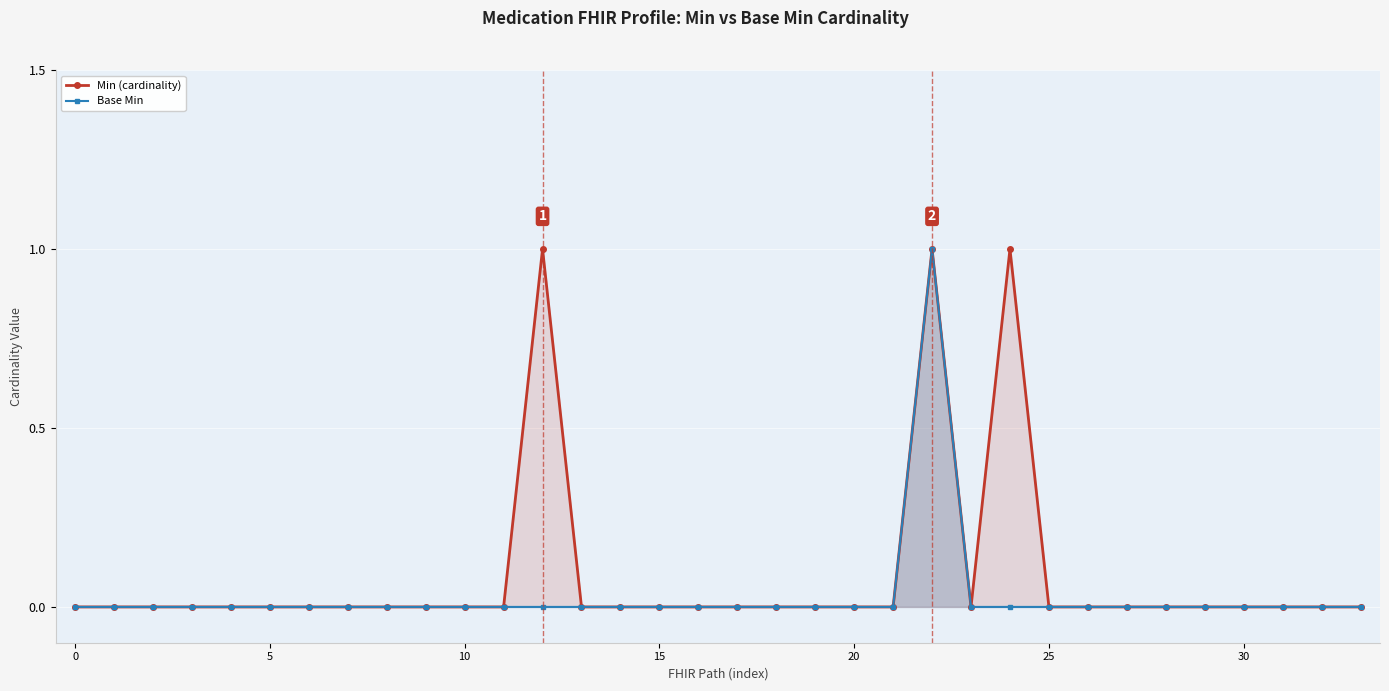

True or false: Base Min has more than 2 interior local peaks.

False